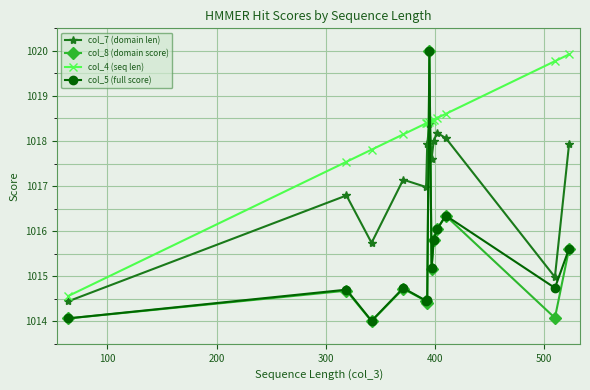

Which series has the largest total across all categories?

col_4 (seq len)